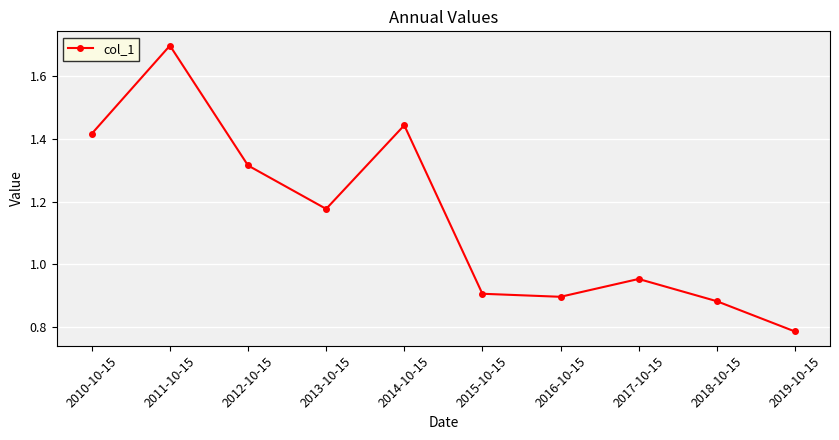

How many distinct data groups are displayed?

1